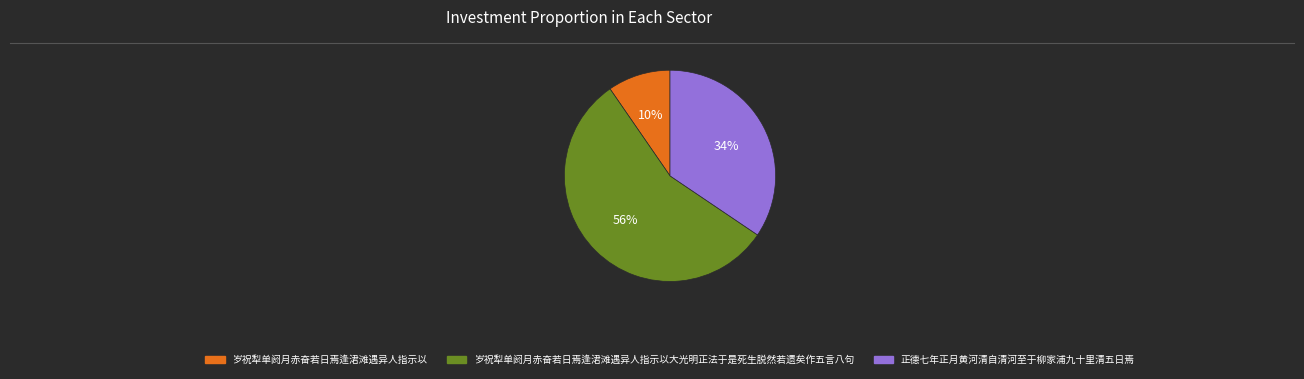

To the nearest percent, what is the difference between the largest and smallest slice percentages?

46%